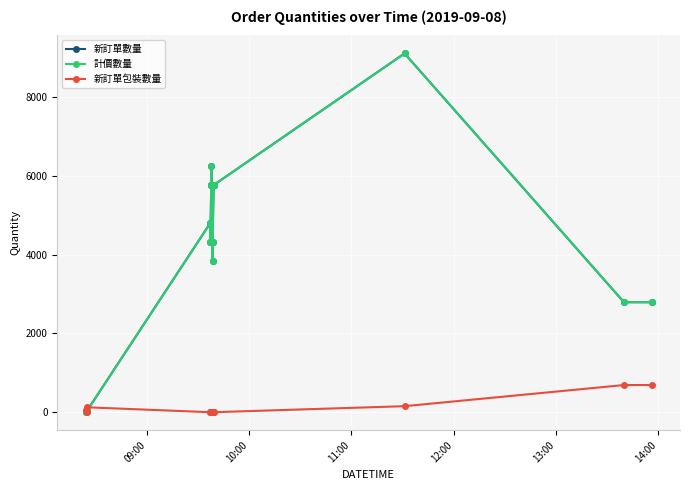

Is the value of 新訂單包裝數量 at 7 greater than the value of 新訂單數量 at 09:00?

No